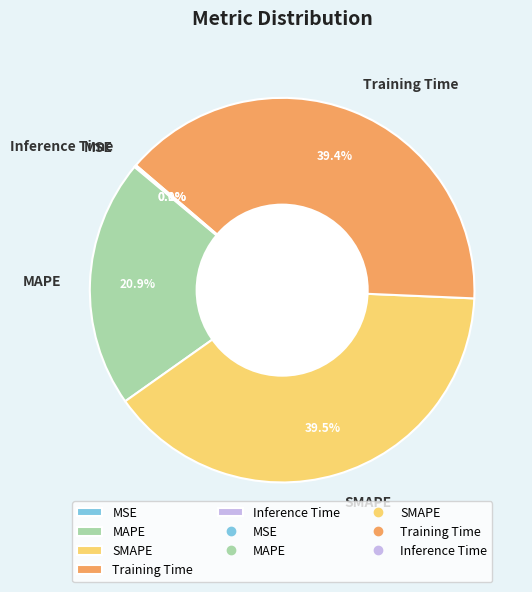

To the nearest percent, what is the average slice percentage?

20%